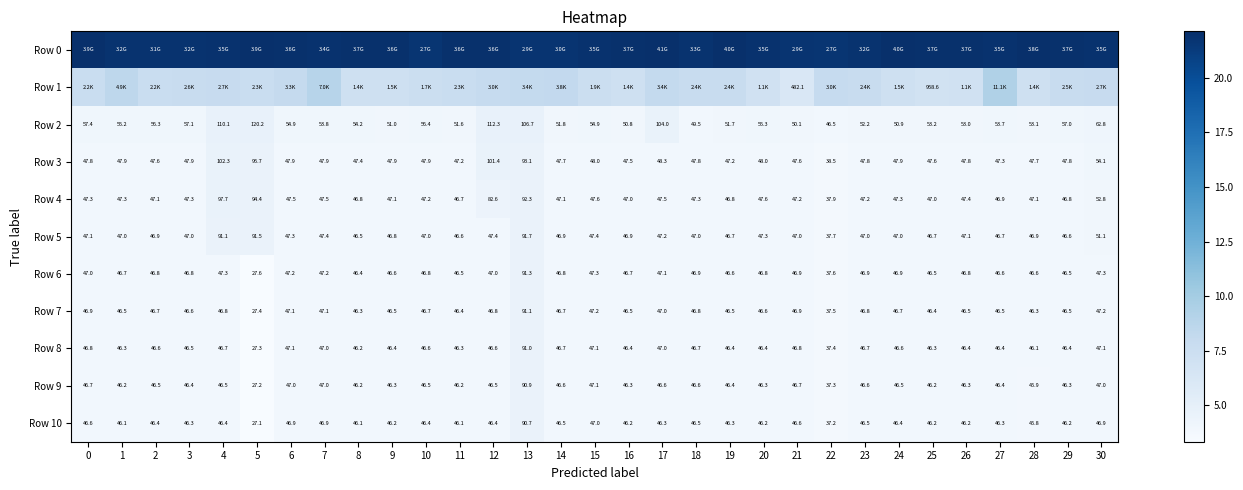

What is the spread (max minus min) of values at 8?

18.2